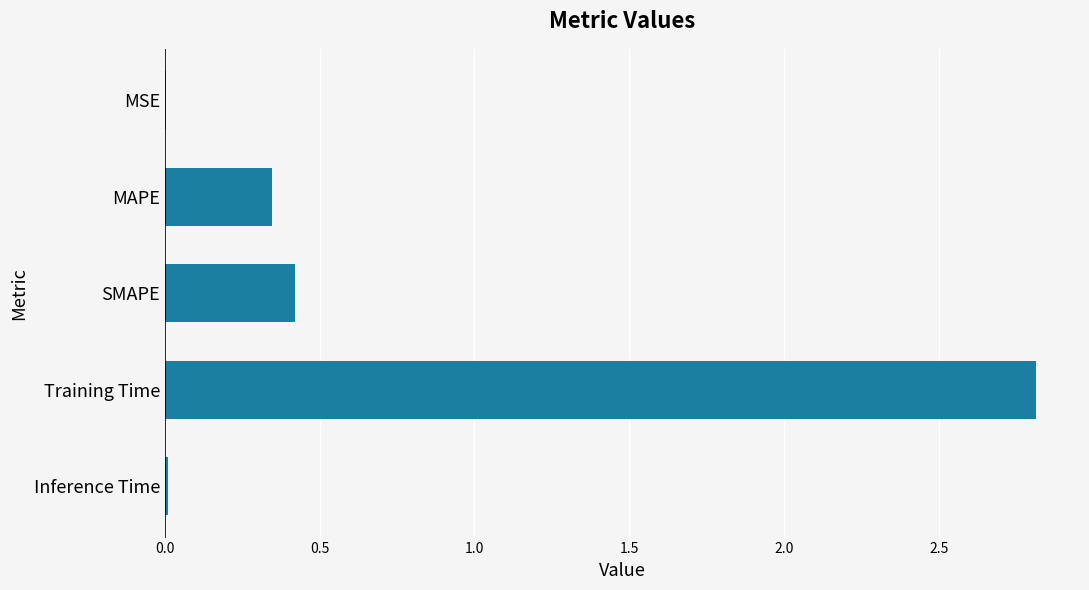

At which label is the value closest to 1?

SMAPE